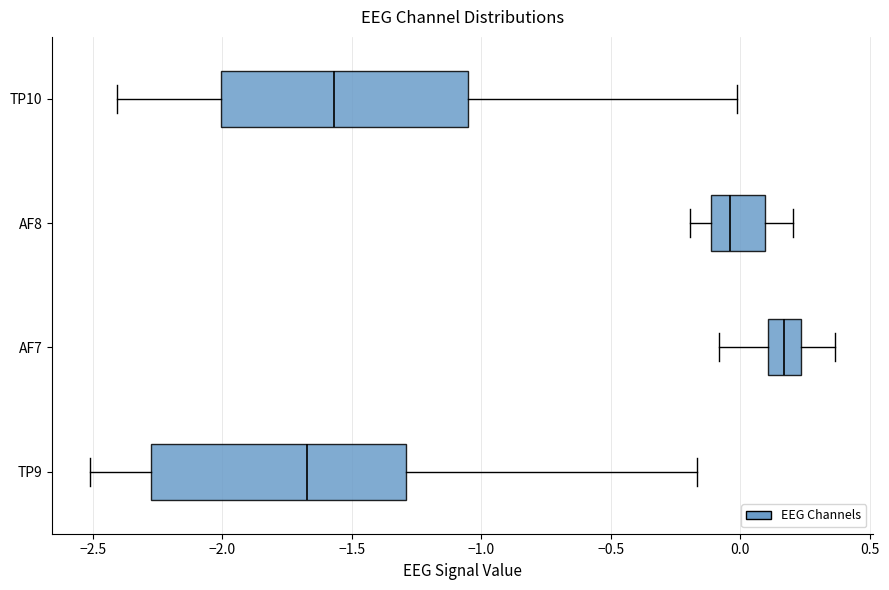

Which box has the furthest to the right median line?

AF7